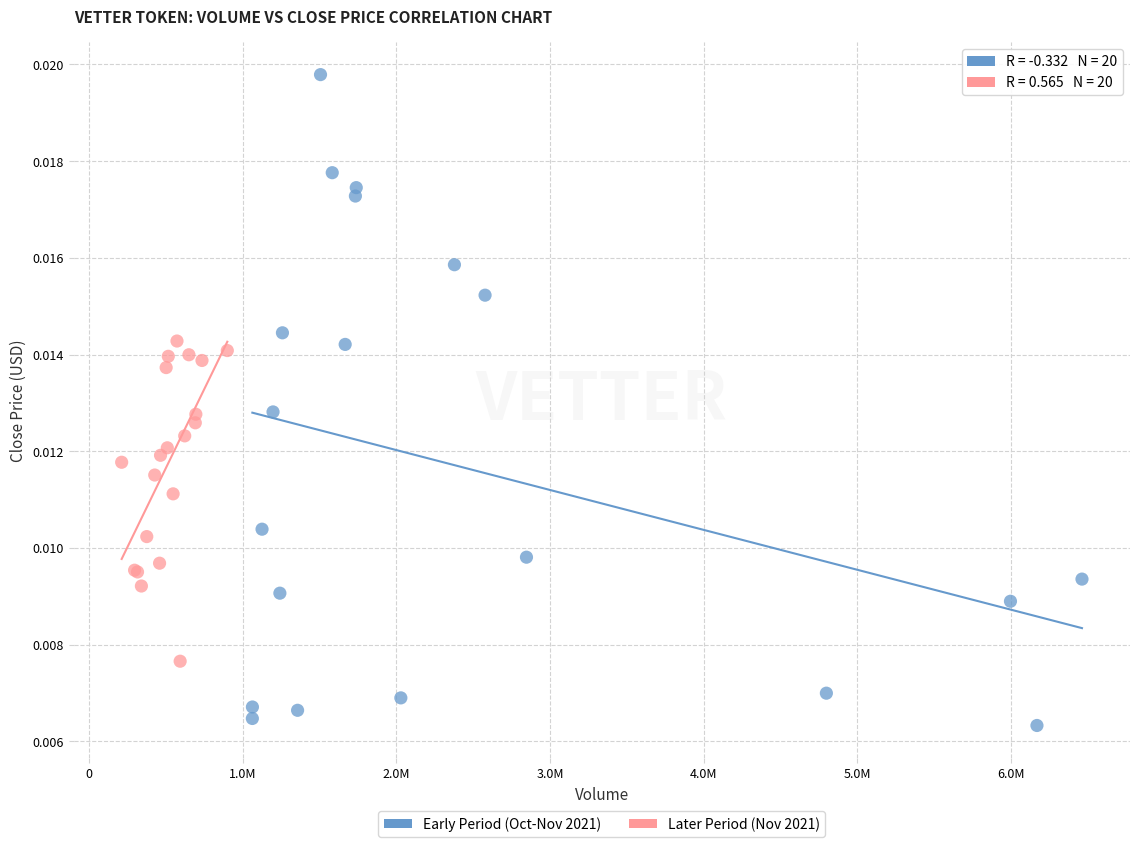

Which series has the widest spread of Y values?

Early Period (Oct-Nov 2021)